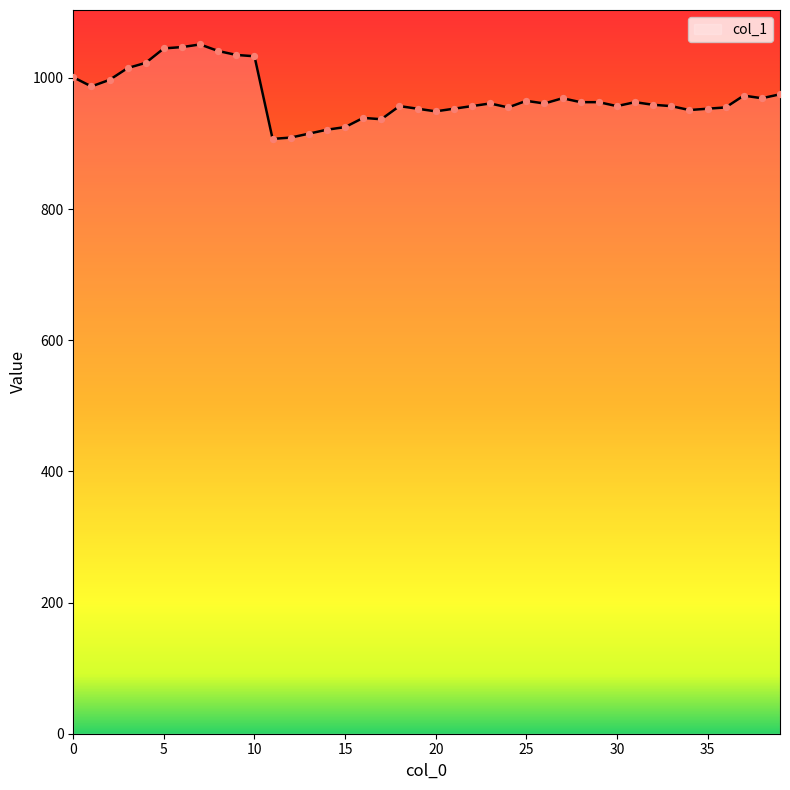

What is the difference between the maximum and minimum values?

144